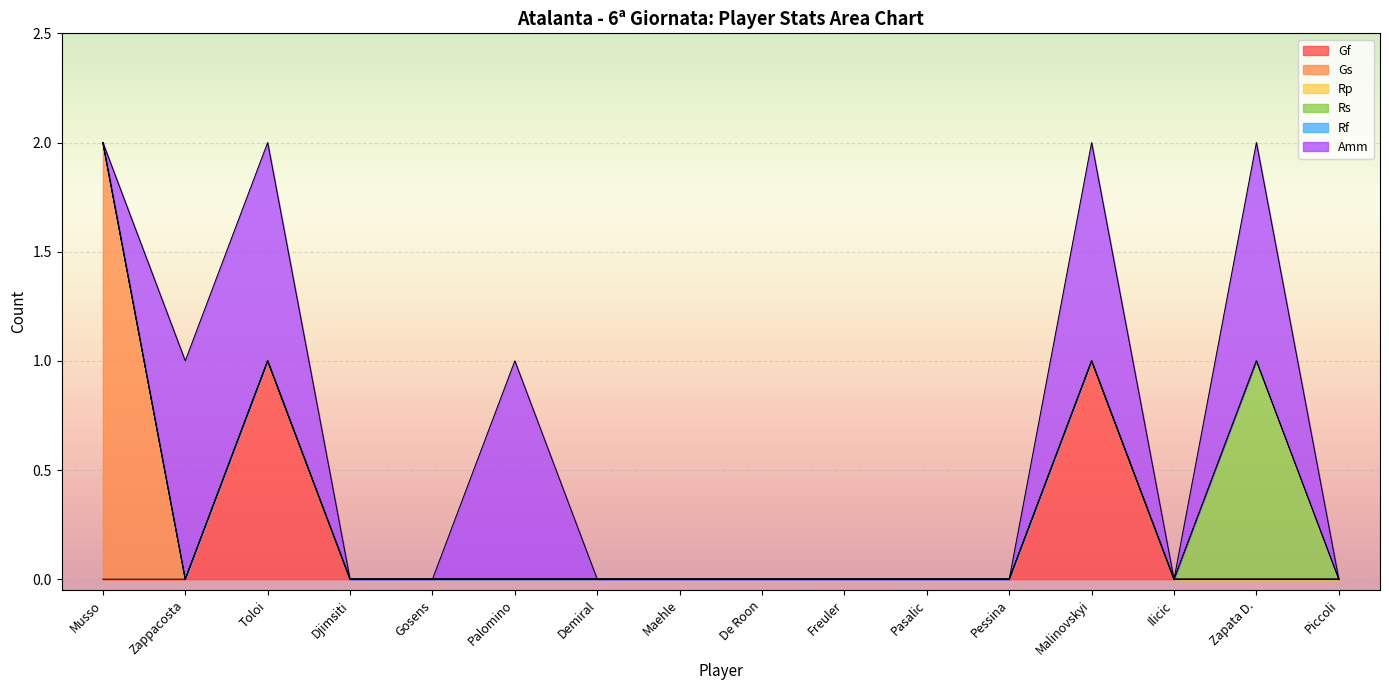

What is the highest value of the Rs series?

1